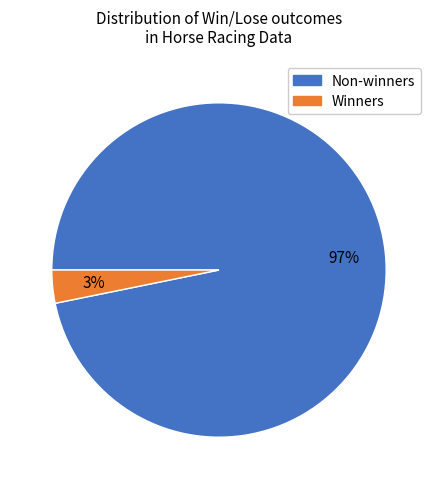

To the nearest percent, what is the average slice percentage?

50%